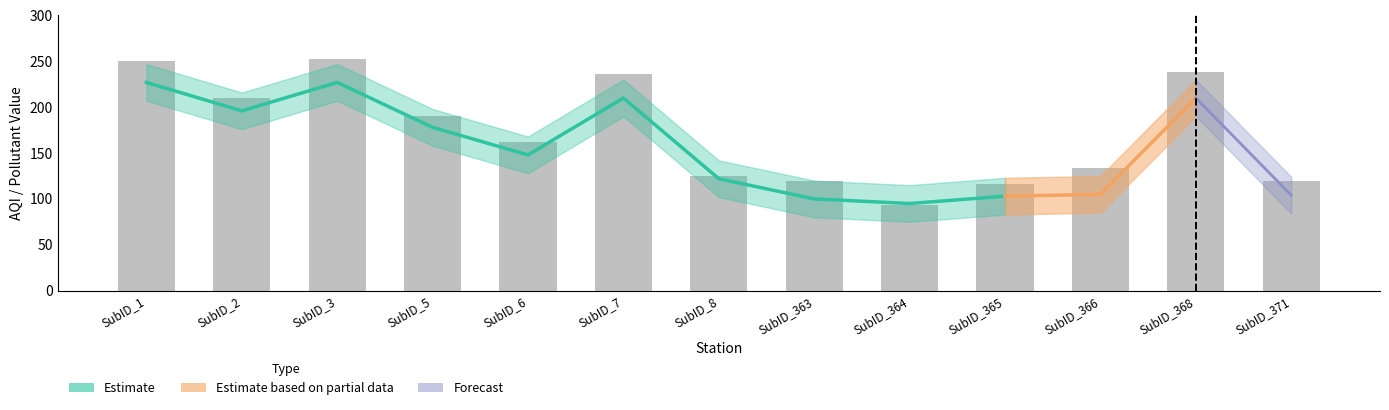

Reading left to right, transcribe all the data shown in this chart.

250	210	252	190	162	236	125	120	93	116	134	238	120